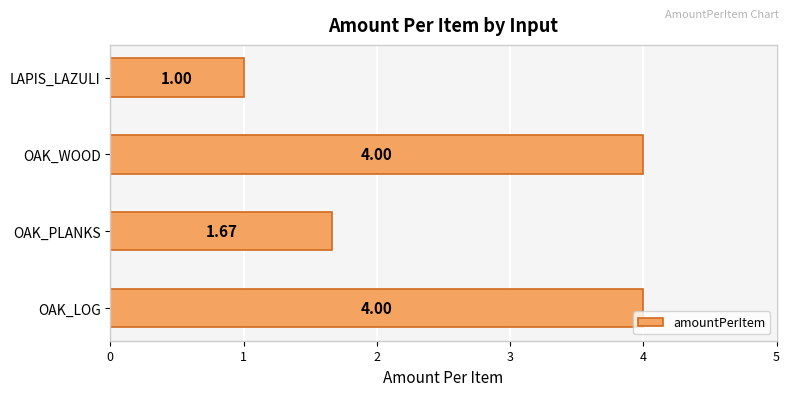

What is the difference between the second highest and second lowest values?

2.3